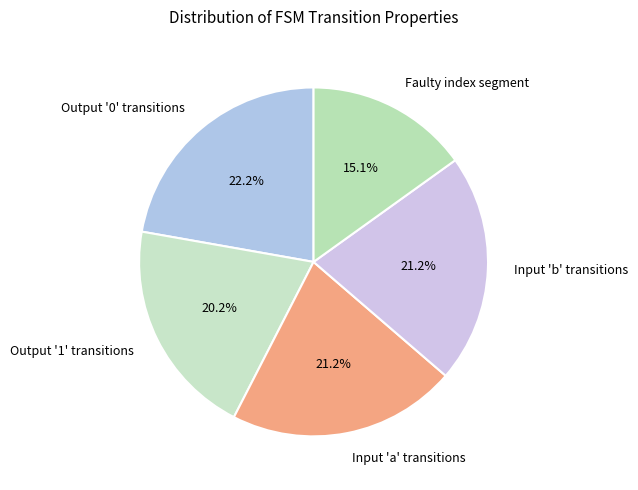

What is the ratio of the value at Output '0' transitions to the value at Input 'b' transitions?

1.0